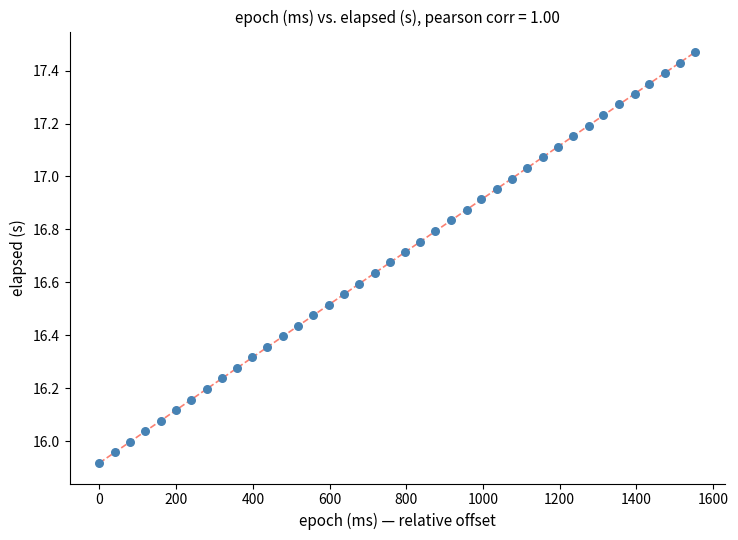

What is the range of X values (max minus min)?

1553.0